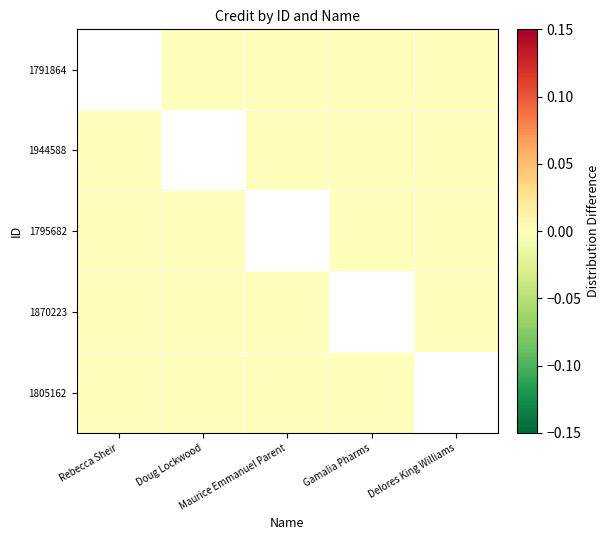

Is the value of 1795682 at Doug Lockwood greater than the value of 1870223 at Gamalia Pharms?

No